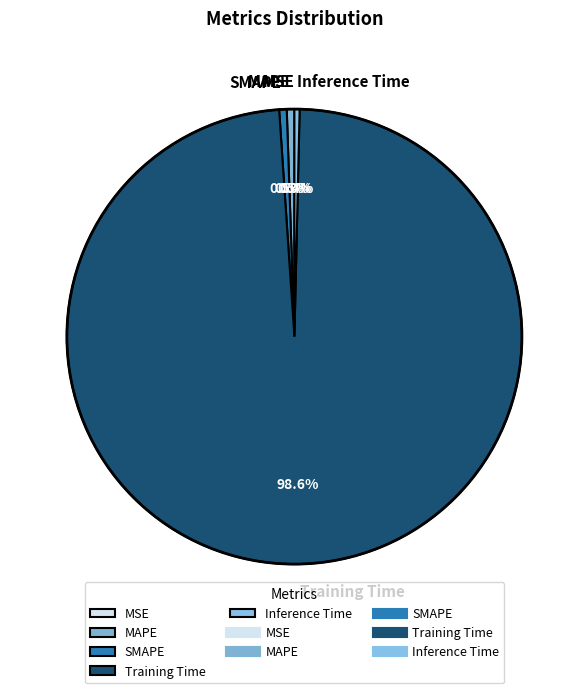

What is the largest slice in the pie chart?

Training Time